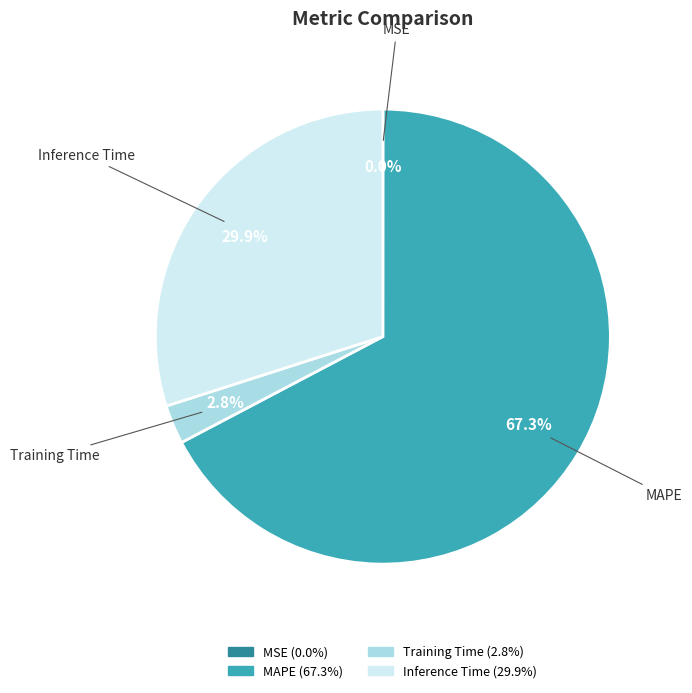

Is there a majority slice in this chart?

Yes